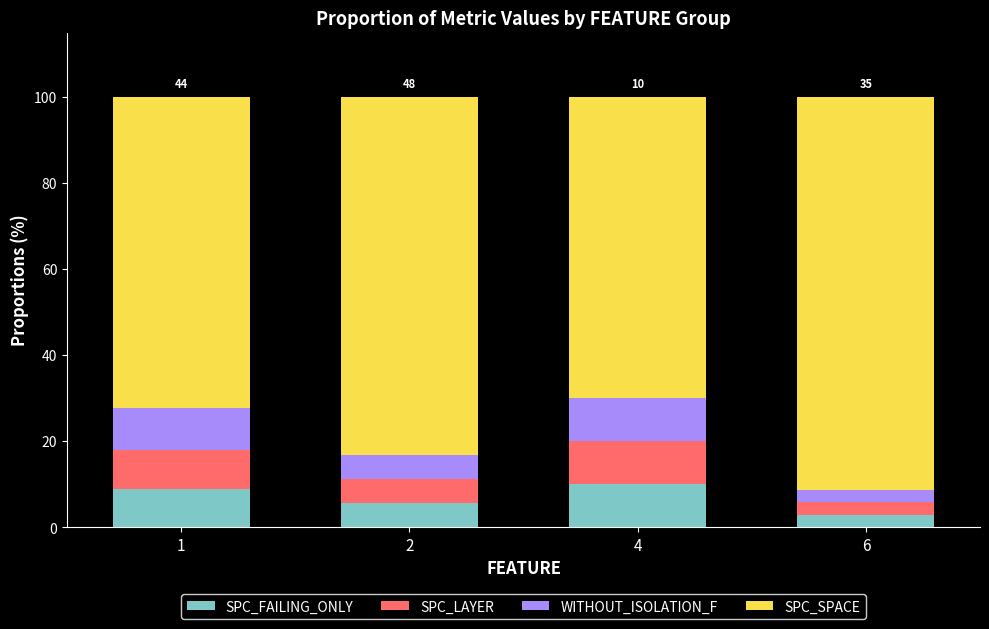

Reading right to left, transcribe the values for SPC_FAILING_ONLY.

2.9	10.0	5.5	8.9